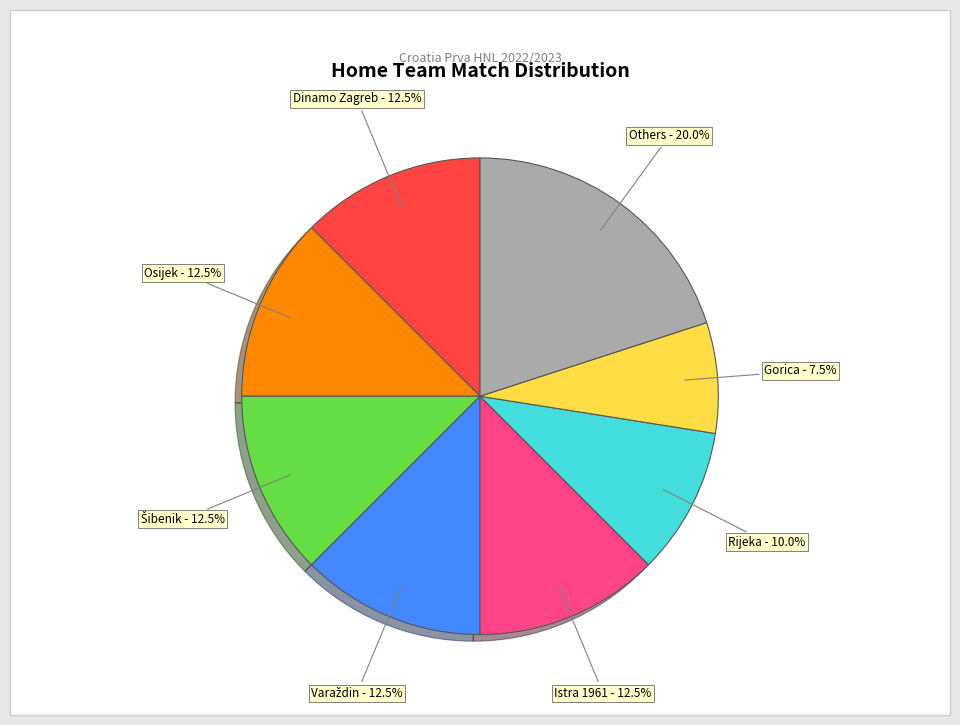

Is there any slice that represents more than half of the pie?

No